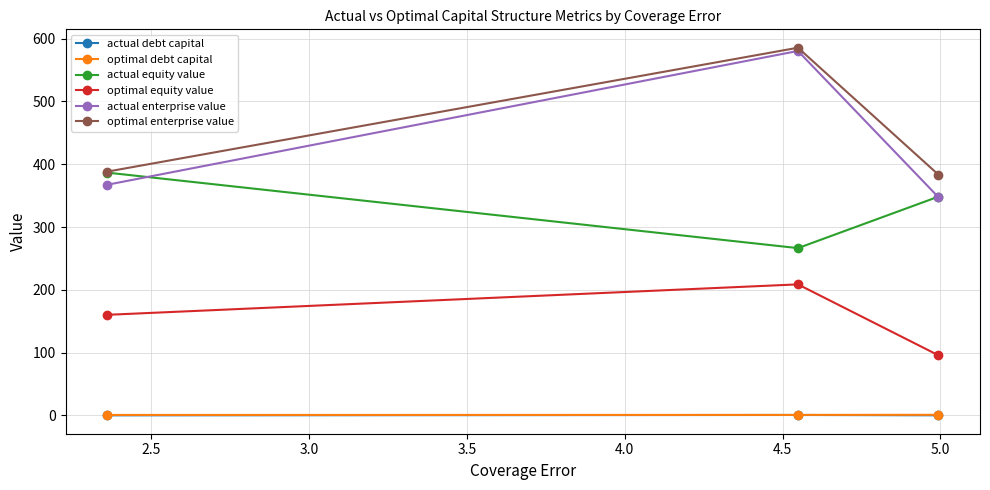

What is the difference between the maximum and minimum values in the optimal enterprise value series?

202.3